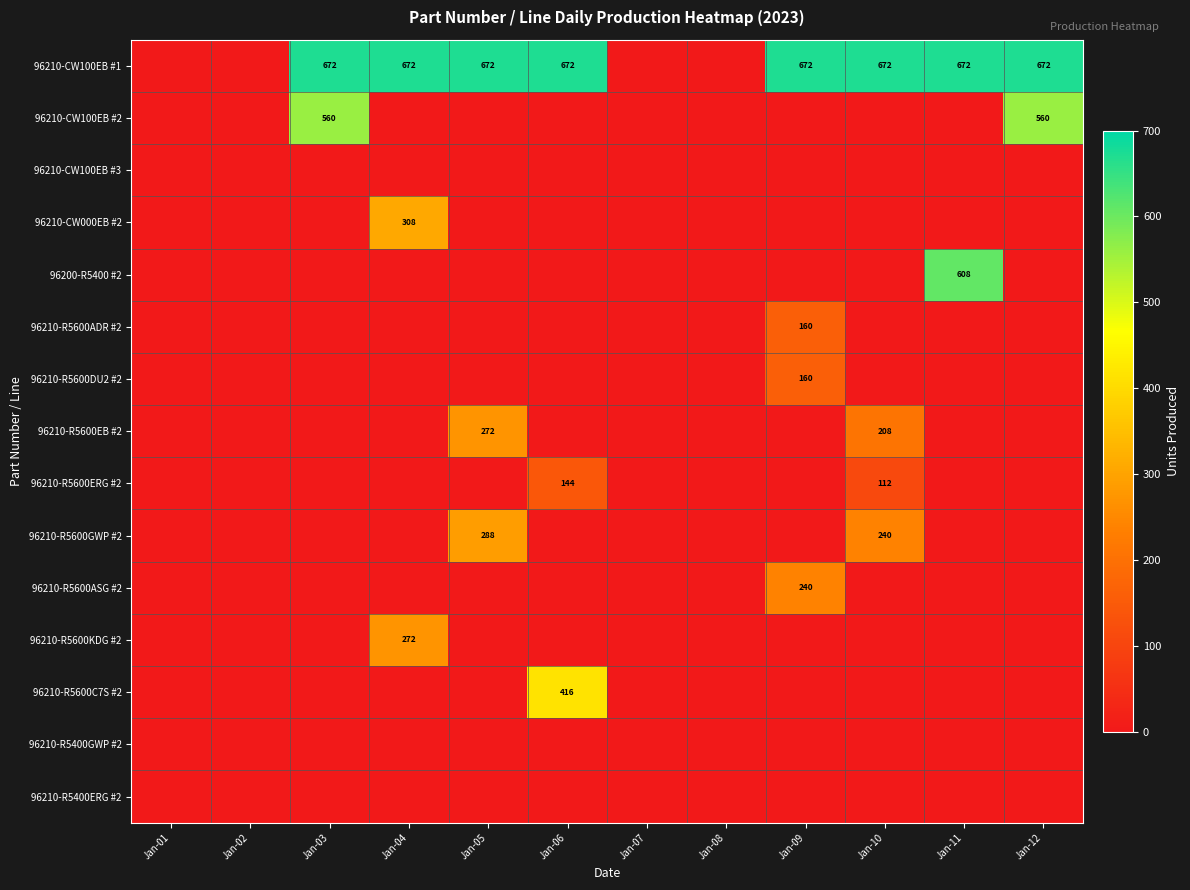

The value of 96210-CW100EB #1 at Jan-12 is 672. True or false?

True